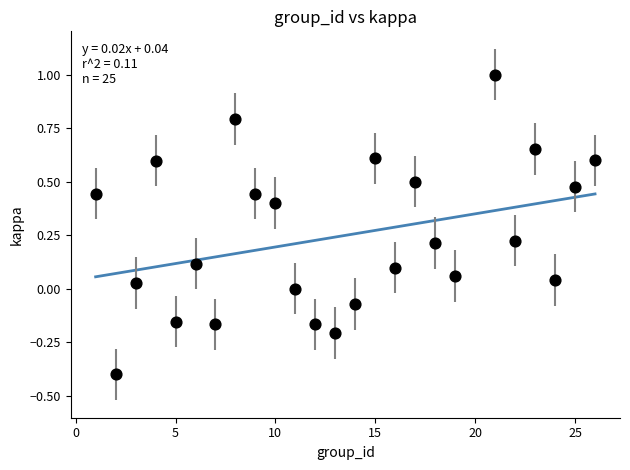

What is the range of Y values (max minus min)?

1.4